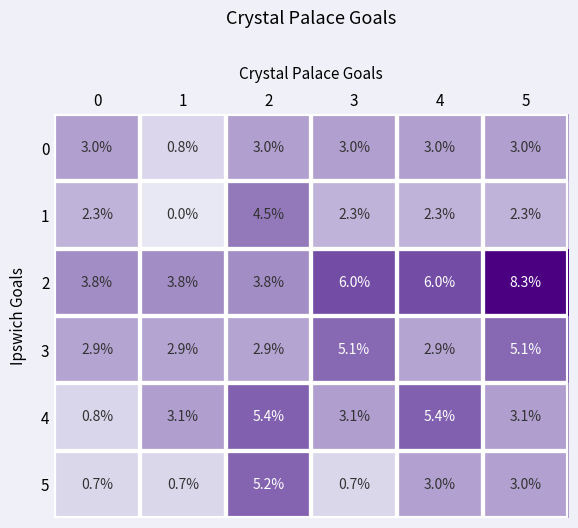

How many 5 values are between 0 and 3?

5